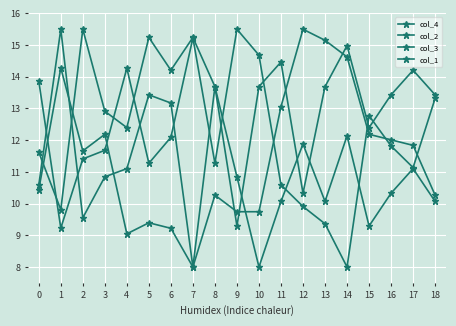

At how many categories does at least one series exceed 8?

19